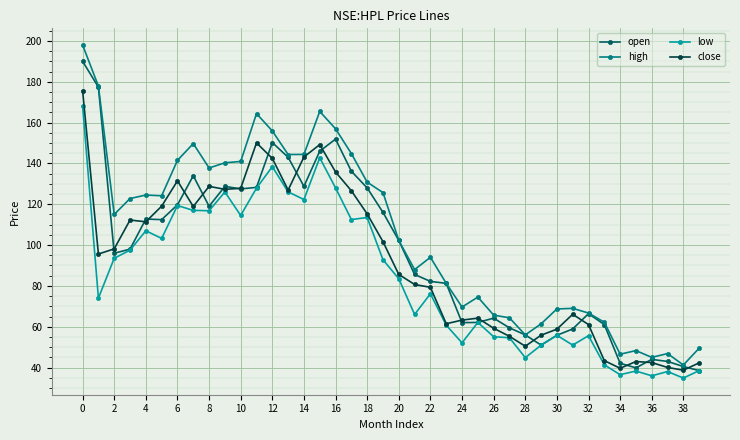

At how many categories does at least one series exceed 154?

6